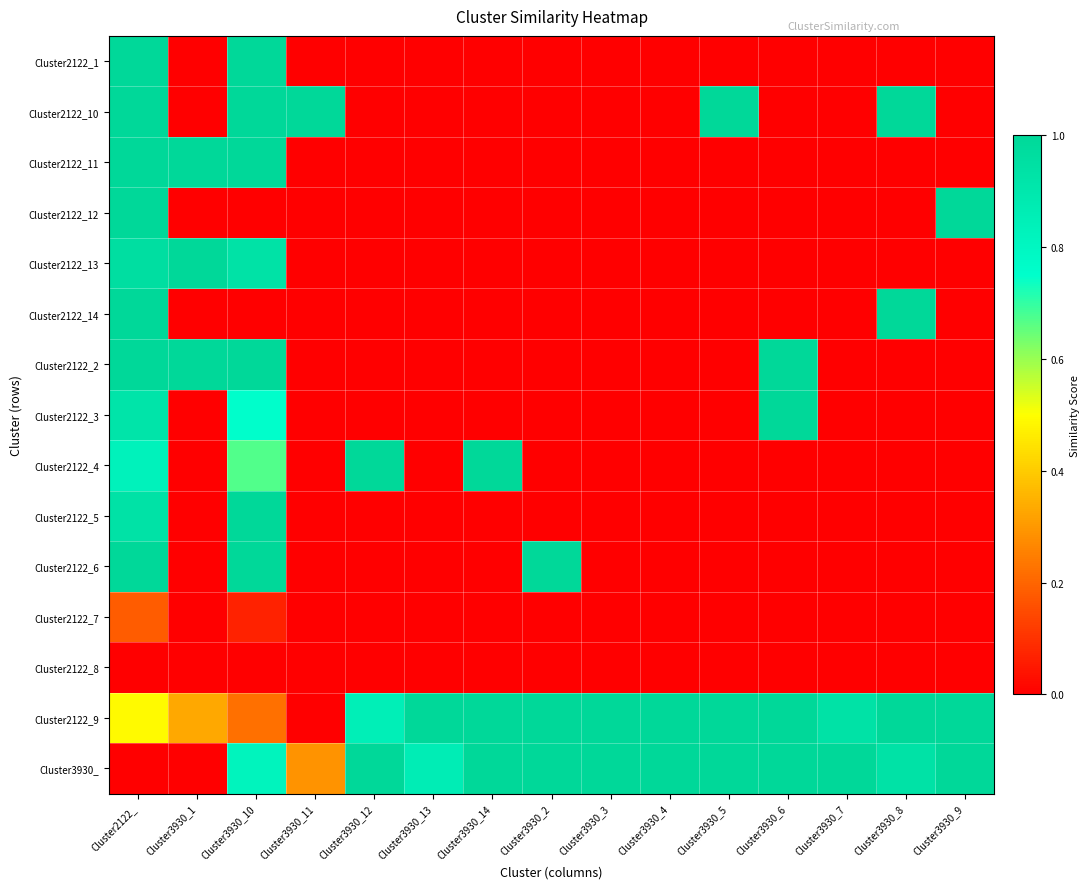

Reading left to right, list all the values displayed in this chart.

Cluster2122_1: Cluster2122_=1.0	Cluster3930_1=0.0	Cluster3930_10=1.0	Cluster3930_11=0.0	Cluster3930_12=0.0	Cluster3930_13=0.0	Cluster3930_14=0.0	Cluster3930_2=0.0	Cluster3930_3=0.0	Cluster3930_4=0.0	Cluster3930_5=0.0	Cluster3930_6=0.0	Cluster3930_7=0.0	Cluster3930_8=0.0	Cluster3930_9=0.0
Cluster2122_10: Cluster2122_=1.0	Cluster3930_1=0.0	Cluster3930_10=1.0	Cluster3930_11=1.0	Cluster3930_12=0.0	Cluster3930_13=0.0	Cluster3930_14=0.0	Cluster3930_2=0.0	Cluster3930_3=0.0	Cluster3930_4=0.0	Cluster3930_5=1.0	Cluster3930_6=0.0	Cluster3930_7=0.0	Cluster3930_8=1.0	Cluster3930_9=0.0
Cluster2122_11: Cluster2122_=1.0	Cluster3930_1=1.0	Cluster3930_10=1.0	Cluster3930_11=0.0	Cluster3930_12=0.0	Cluster3930_13=0.0	Cluster3930_14=0.0	Cluster3930_2=0.0	Cluster3930_3=0.0	Cluster3930_4=0.0	Cluster3930_5=0.0	Cluster3930_6=0.0	Cluster3930_7=0.0	Cluster3930_8=0.0	Cluster3930_9=0.0
Cluster2122_12: Cluster2122_=1.0	Cluster3930_1=0.0	Cluster3930_10=0.0	Cluster3930_11=0.0	Cluster3930_12=0.0	Cluster3930_13=0.0	Cluster3930_14=0.0	Cluster3930_2=0.0	Cluster3930_3=0.0	Cluster3930_4=0.0	Cluster3930_5=0.0	Cluster3930_6=0.0	Cluster3930_7=0.0	Cluster3930_8=0.0	Cluster3930_9=1.0
Cluster2122_13: Cluster2122_=1.0	Cluster3930_1=1.0	Cluster3930_10=0.9	Cluster3930_11=0.0	Cluster3930_12=0.0	Cluster3930_13=0.0	Cluster3930_14=0.0	Cluster3930_2=0.0	Cluster3930_3=0.0	Cluster3930_4=0.0	Cluster3930_5=0.0	Cluster3930_6=0.0	Cluster3930_7=0.0	Cluster3930_8=0.0	Cluster3930_9=0.0
Cluster2122_14: Cluster2122_=1.0	Cluster3930_1=0.0	Cluster3930_10=0.0	Cluster3930_11=0.0	Cluster3930_12=0.0	Cluster3930_13=0.0	Cluster3930_14=0.0	Cluster3930_2=0.0	Cluster3930_3=0.0	Cluster3930_4=0.0	Cluster3930_5=0.0	Cluster3930_6=0.0	Cluster3930_7=0.0	Cluster3930_8=1.0	Cluster3930_9=0.0
Cluster2122_2: Cluster2122_=1.0	Cluster3930_1=1.0	Cluster3930_10=1.0	Cluster3930_11=0.0	Cluster3930_12=0.0	Cluster3930_13=0.0	Cluster3930_14=0.0	Cluster3930_2=0.0	Cluster3930_3=0.0	Cluster3930_4=0.0	Cluster3930_5=0.0	Cluster3930_6=1.0	Cluster3930_7=0.0	Cluster3930_8=0.0	Cluster3930_9=0.0
Cluster2122_3: Cluster2122_=0.9	Cluster3930_1=0.0	Cluster3930_10=0.8	Cluster3930_11=0.0	Cluster3930_12=0.0	Cluster3930_13=0.0	Cluster3930_14=0.0	Cluster3930_2=0.0	Cluster3930_3=0.0	Cluster3930_4=0.0	Cluster3930_5=0.0	Cluster3930_6=1.0	Cluster3930_7=0.0	Cluster3930_8=0.0	Cluster3930_9=0.0
Cluster2122_4: Cluster2122_=0.8	Cluster3930_1=0.0	Cluster3930_10=0.7	Cluster3930_11=0.0	Cluster3930_12=1.0	Cluster3930_13=0.0	Cluster3930_14=1.0	Cluster3930_2=0.0	Cluster3930_3=0.0	Cluster3930_4=0.0	Cluster3930_5=0.0	Cluster3930_6=0.0	Cluster3930_7=0.0	Cluster3930_8=0.0	Cluster3930_9=0.0
Cluster2122_5: Cluster2122_=0.9	Cluster3930_1=0.0	Cluster3930_10=1.0	Cluster3930_11=0.0	Cluster3930_12=0.0	Cluster3930_13=0.0	Cluster3930_14=0.0	Cluster3930_2=0.0	Cluster3930_3=0.0	Cluster3930_4=0.0	Cluster3930_5=0.0	Cluster3930_6=0.0	Cluster3930_7=0.0	Cluster3930_8=0.0	Cluster3930_9=0.0
Cluster2122_6: Cluster2122_=1.0	Cluster3930_1=0.0	Cluster3930_10=1.0	Cluster3930_11=0.0	Cluster3930_12=0.0	Cluster3930_13=0.0	Cluster3930_14=0.0	Cluster3930_2=1.0	Cluster3930_3=0.0	Cluster3930_4=0.0	Cluster3930_5=0.0	Cluster3930_6=0.0	Cluster3930_7=0.0	Cluster3930_8=0.0	Cluster3930_9=0.0
Cluster2122_7: Cluster2122_=0.2	Cluster3930_1=0.0	Cluster3930_10=0.1	Cluster3930_11=0.0	Cluster3930_12=0.0	Cluster3930_13=0.0	Cluster3930_14=0.0	Cluster3930_2=0.0	Cluster3930_3=0.0	Cluster3930_4=0.0	Cluster3930_5=0.0	Cluster3930_6=0.0	Cluster3930_7=0.0	Cluster3930_8=0.0	Cluster3930_9=0.0
Cluster2122_8: Cluster2122_=0.0	Cluster3930_1=0.0	Cluster3930_10=0.0	Cluster3930_11=0.0	Cluster3930_12=0.0	Cluster3930_13=0.0	Cluster3930_14=0.0	Cluster3930_2=0.0	Cluster3930_3=0.0	Cluster3930_4=0.0	Cluster3930_5=0.0	Cluster3930_6=0.0	Cluster3930_7=0.0	Cluster3930_8=0.0	Cluster3930_9=0.0
Cluster2122_9: Cluster2122_=0.5	Cluster3930_1=0.3	Cluster3930_10=0.2	Cluster3930_11=0.0	Cluster3930_12=0.8	Cluster3930_13=1.0	Cluster3930_14=1.0	Cluster3930_2=1.0	Cluster3930_3=1.0	Cluster3930_4=1.0	Cluster3930_5=1.0	Cluster3930_6=1.0	Cluster3930_7=0.9	Cluster3930_8=1.0	Cluster3930_9=1.0
Cluster3930_: Cluster2122_=0.0	Cluster3930_1=0.0	Cluster3930_10=0.8	Cluster3930_11=0.3	Cluster3930_12=1.0	Cluster3930_13=0.9	Cluster3930_14=1.0	Cluster3930_2=1.0	Cluster3930_3=1.0	Cluster3930_4=1.0	Cluster3930_5=1.0	Cluster3930_6=1.0	Cluster3930_7=1.0	Cluster3930_8=0.9	Cluster3930_9=1.0